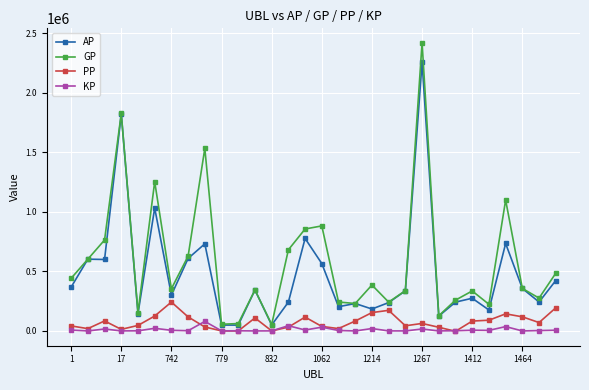

What is the greatest value displayed?

2419814.0